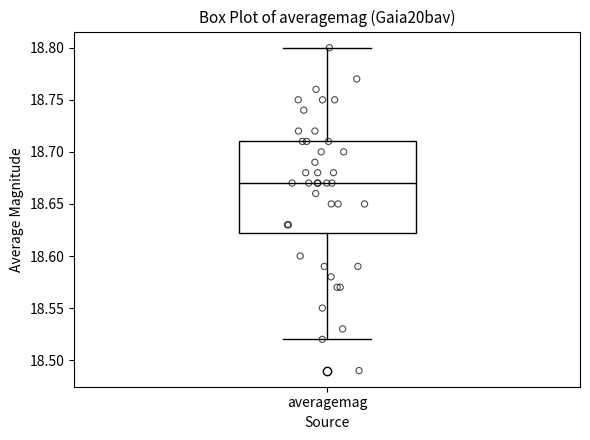

Where is the lower edge of the box for averagemag on the y-axis? The values are not printed on the chart, so give them approximately, as read against the axis.

18.625